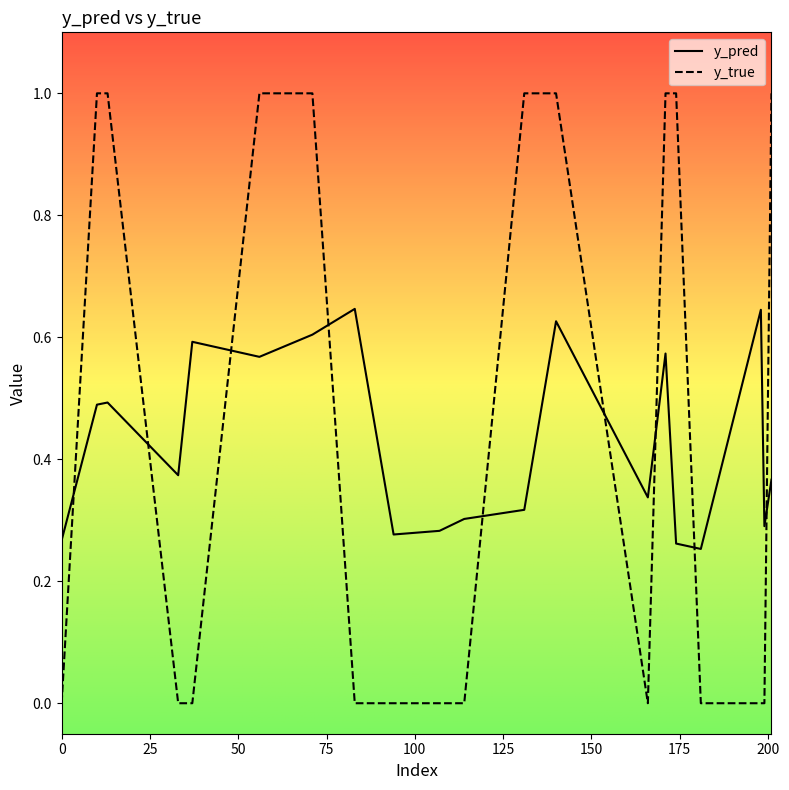

How many intersections are there between y_pred and y_true?

9